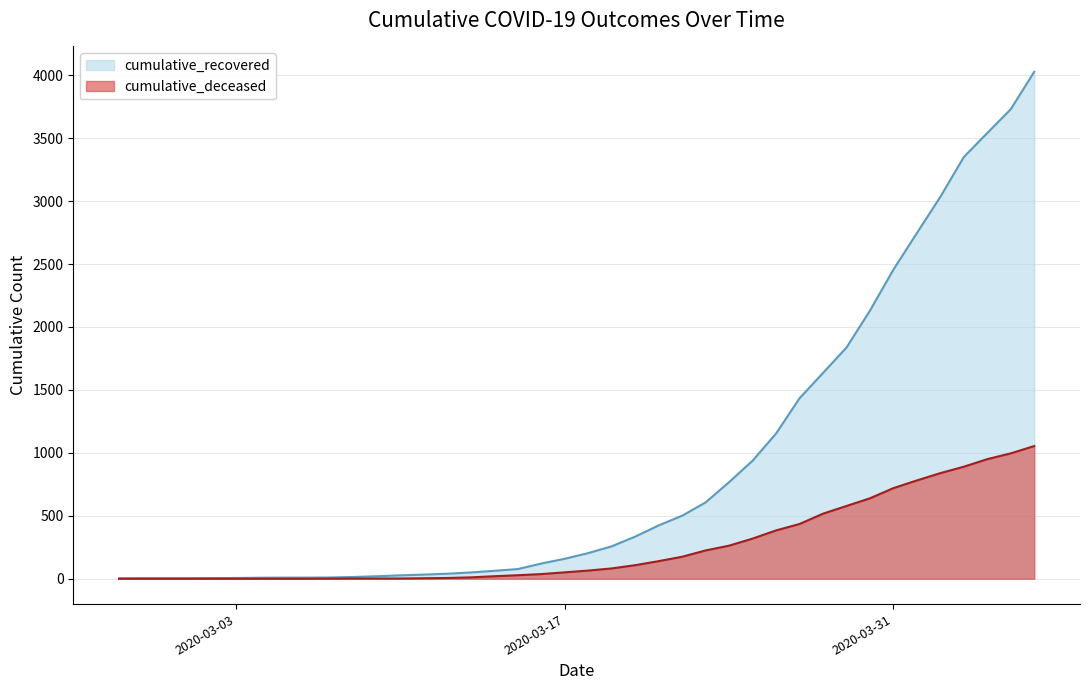

What is the label of the 19th point from the right?

2020-03-19